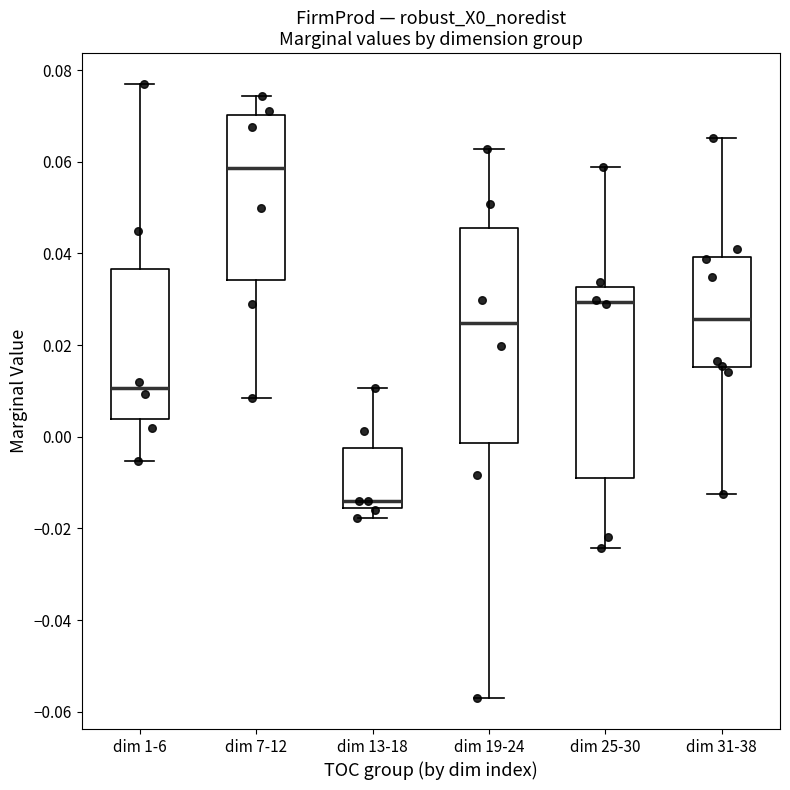

Which box is the tallest, from its lower edge to its upper edge?

dim 19-24